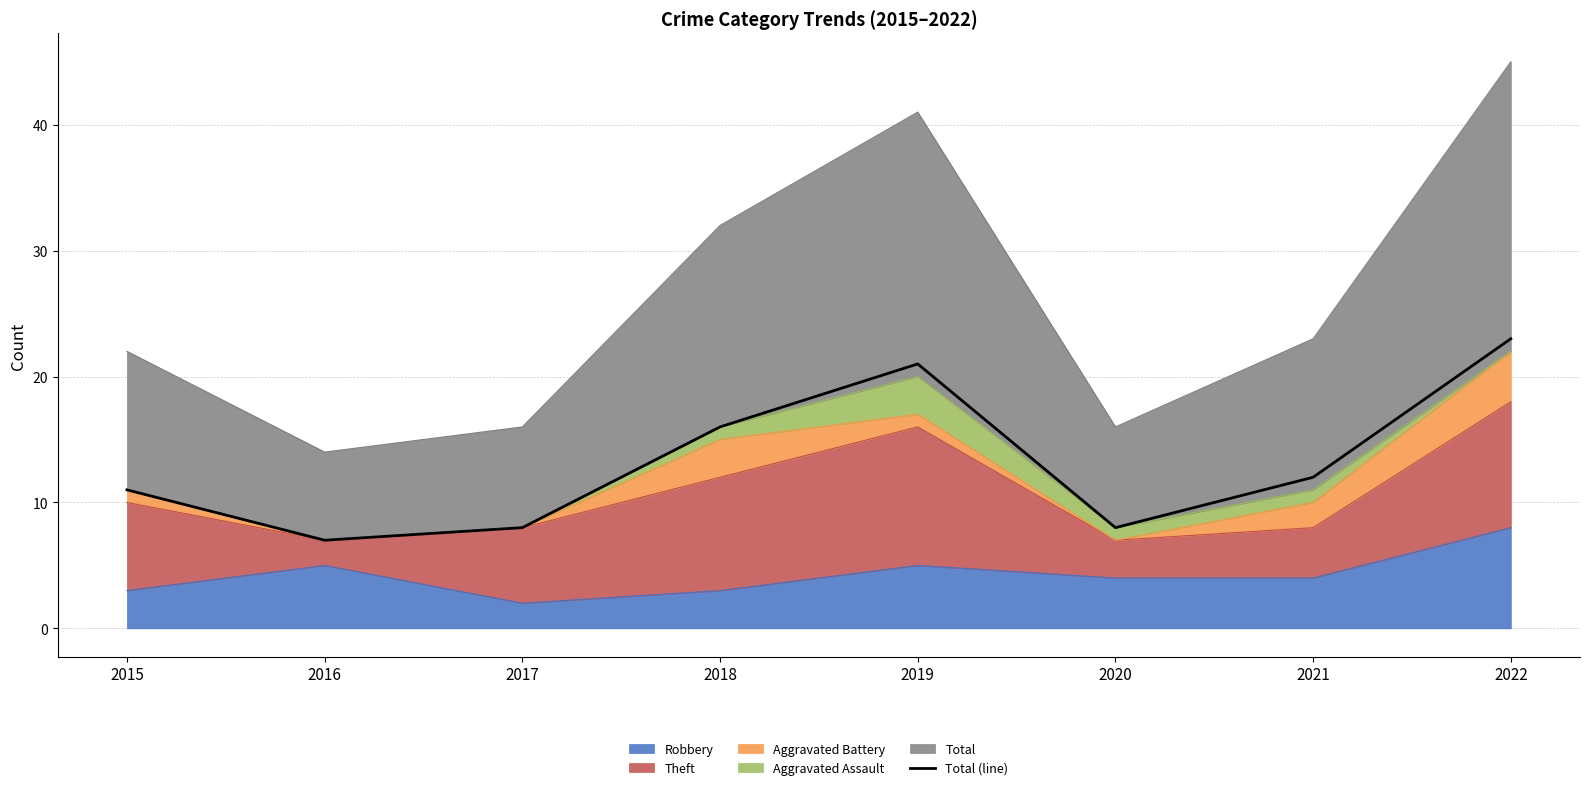

List the labels in order of value, smallest first.

2016, 2017, 2020, 2015, 2021, 2018, 2019, 2022